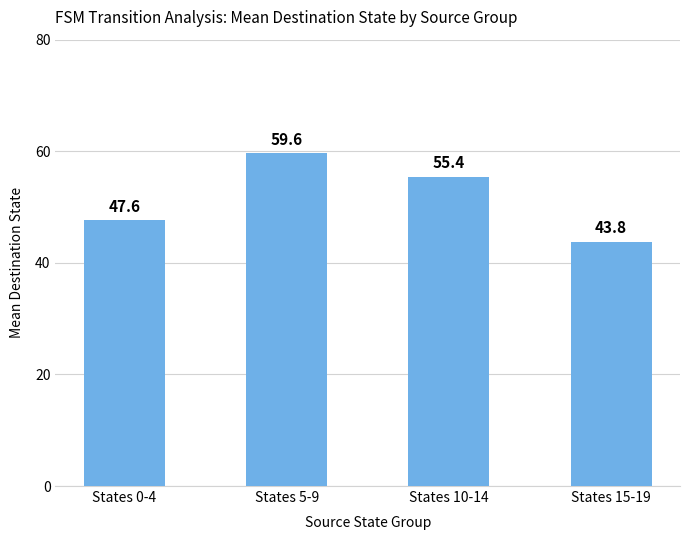

What is the difference between the values at States 15-19 and States 5-9?

15.8